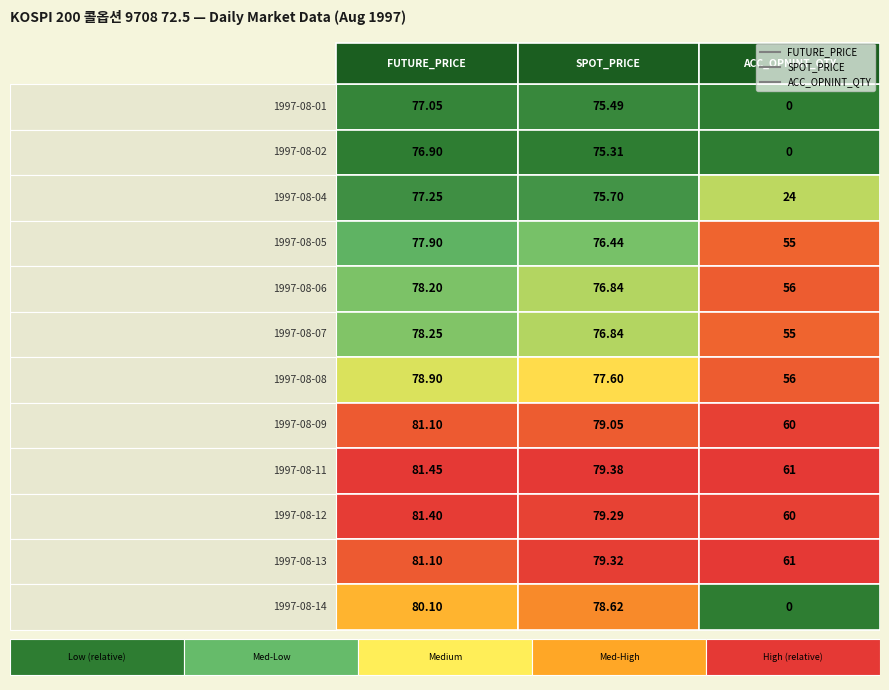

Reading left to right, transcribe all the data shown in this chart.

FUTURE_PRICE: 0=77.0	1=76.9	2=77.2	3=77.9	4=78.2	5=78.2	6=78.9	7=81.1	8=81.5	9=81.4	10=81.1	11=80.1
SPOT_PRICE: 0=75.5	1=75.3	2=75.7	3=76.4	4=76.8	5=76.8	6=77.6	7=79.0	8=79.4	9=79.3	10=79.3	11=78.6
ACC_OPNINT_QTY: 0=0.0	1=0.0	2=24.0	3=55.0	4=56.0	5=55.0	6=56.0	7=60.0	8=61.0	9=60.0	10=61.0	11=0.0